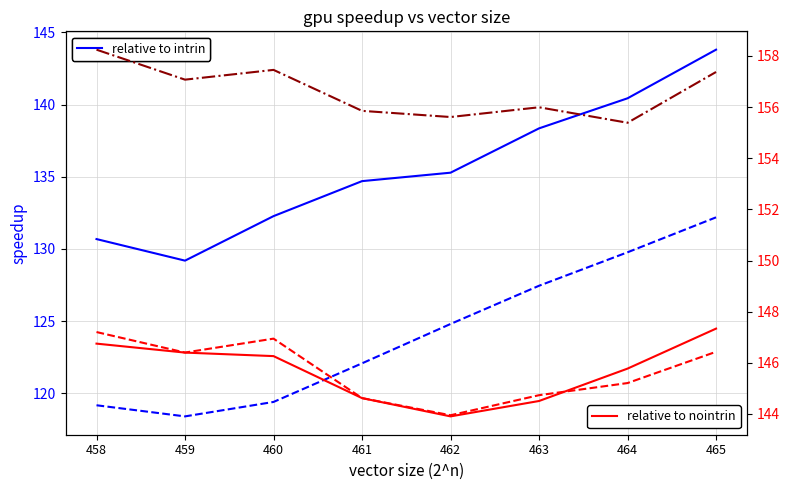

What value does the col_11 (left) series have at 459?

129.2